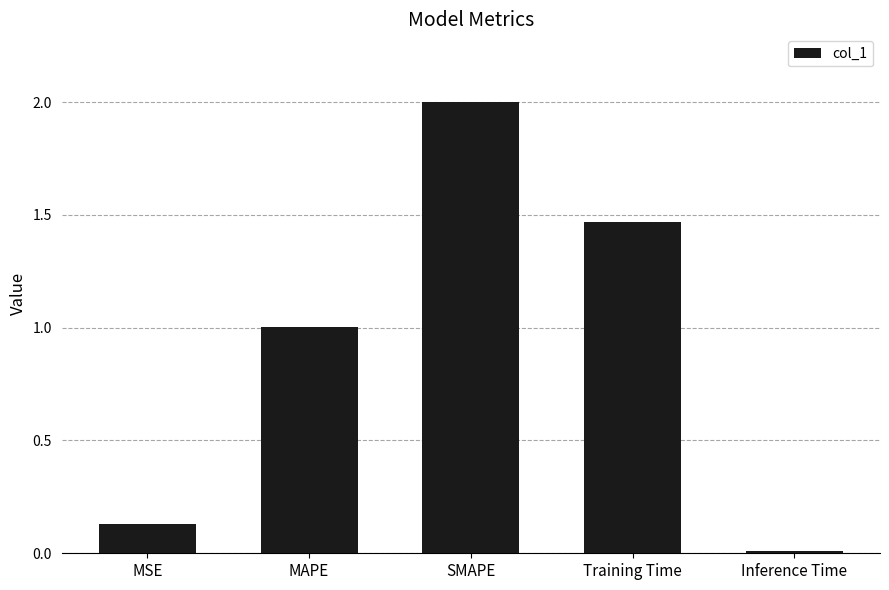

How many data points does each series have?

5